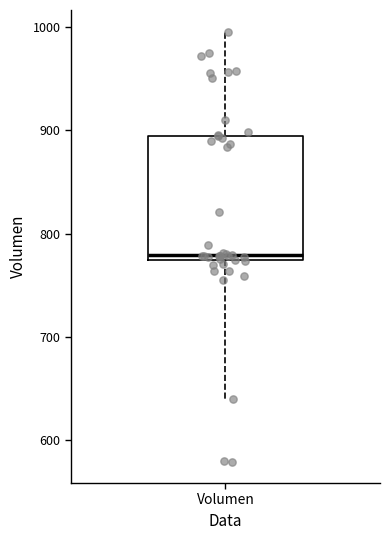

Read this box plot against the y-axis: the position of the median line, the range covered by the box, and the ends of both whiskers. The values are not printed on the chart, so give them approximately, as read against the axis.

median 780, box 770 to 890, whiskers 640 to 1000